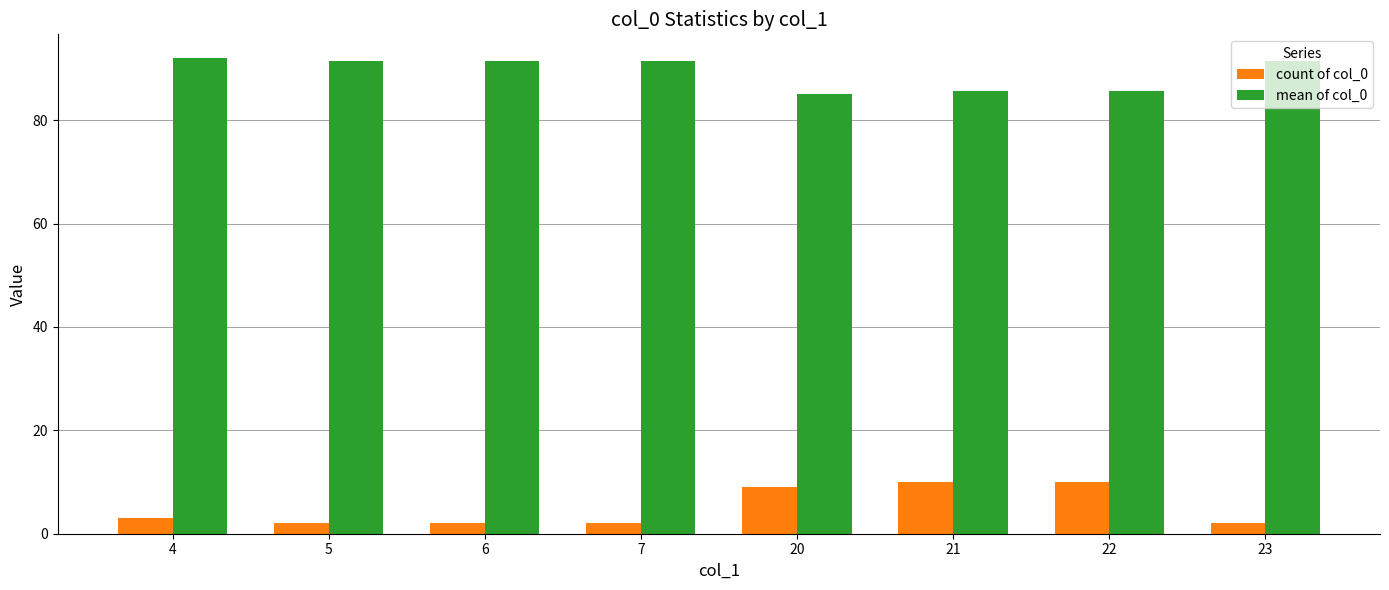

What is the approximate value of mean of col_0 at 5?

91.5